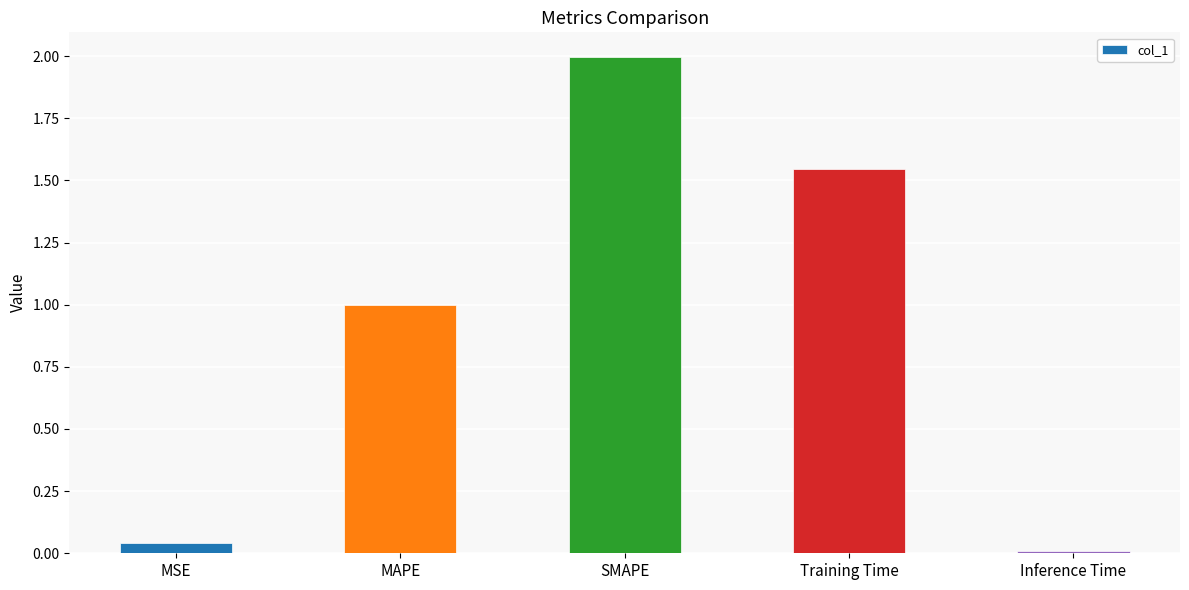

What is the sum of all values?

4.6